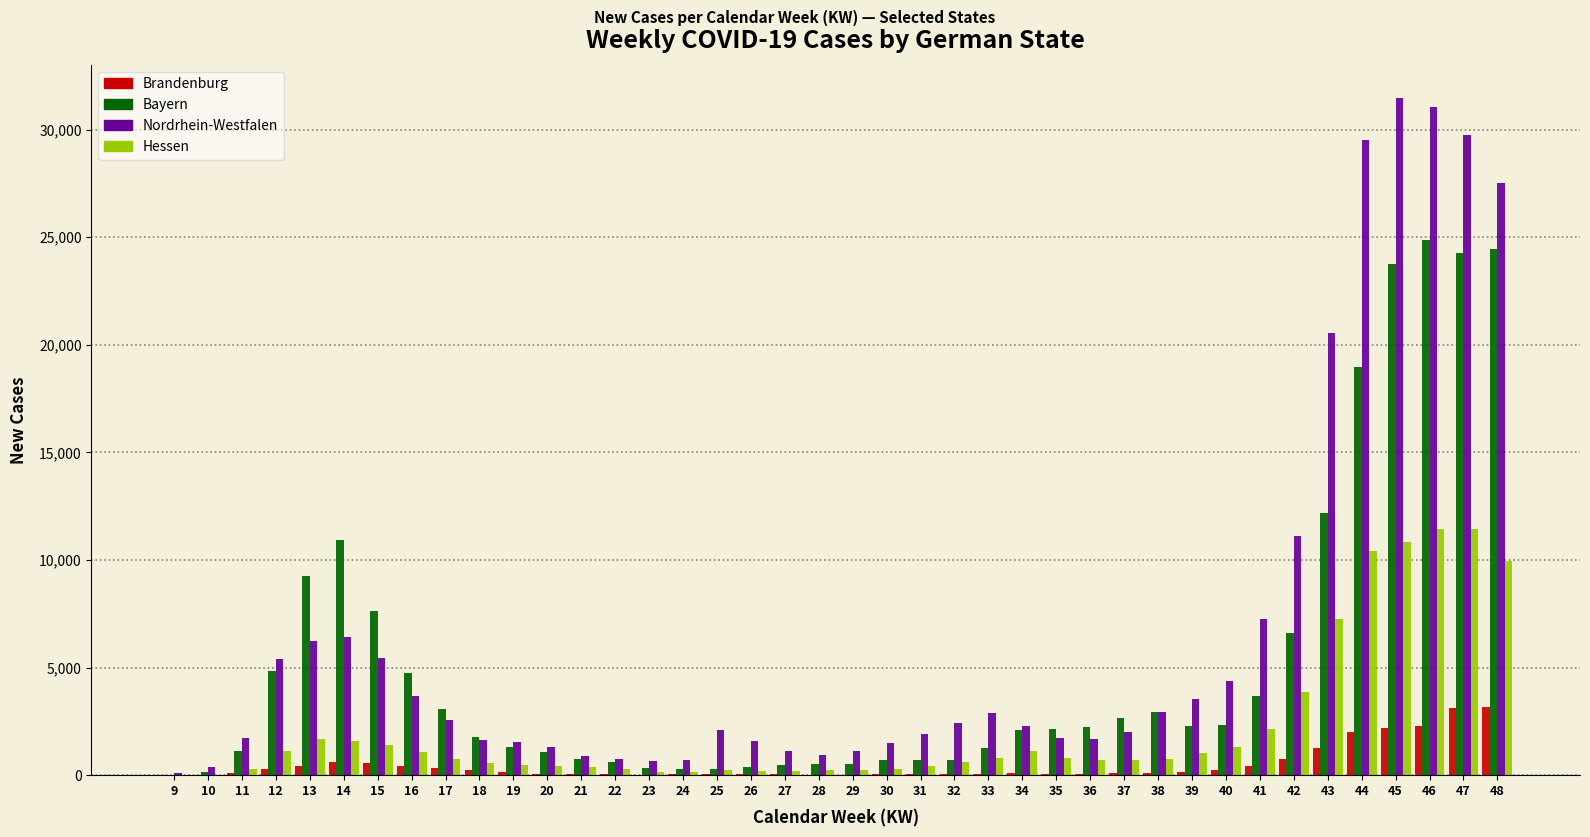

Which series has the largest total across all categories?

Nordrhein-Westfalen